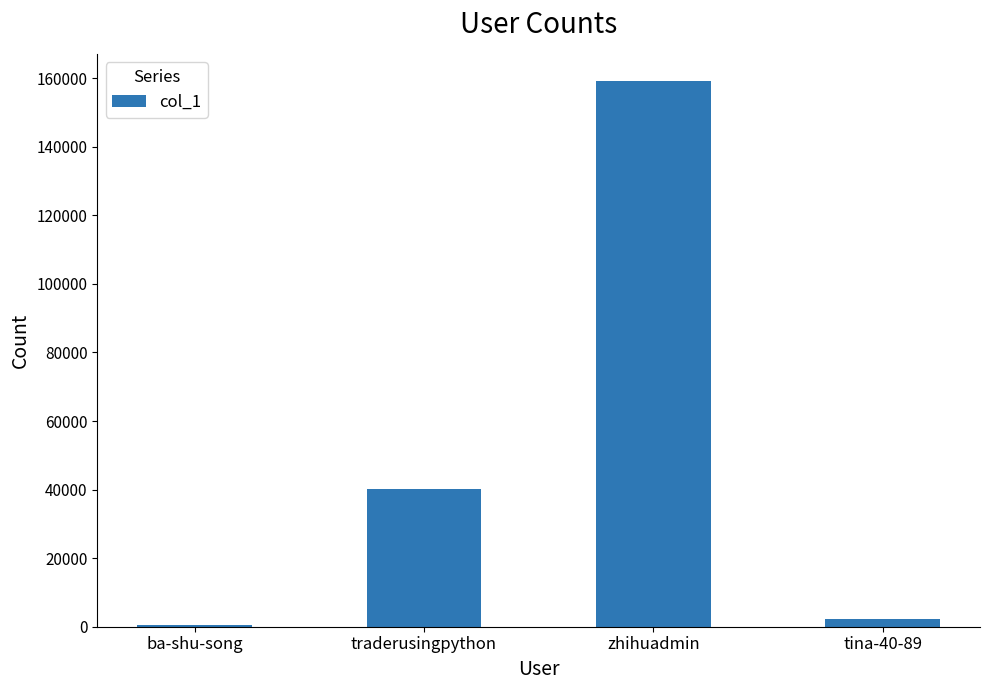

What is the sum of all values?

202063